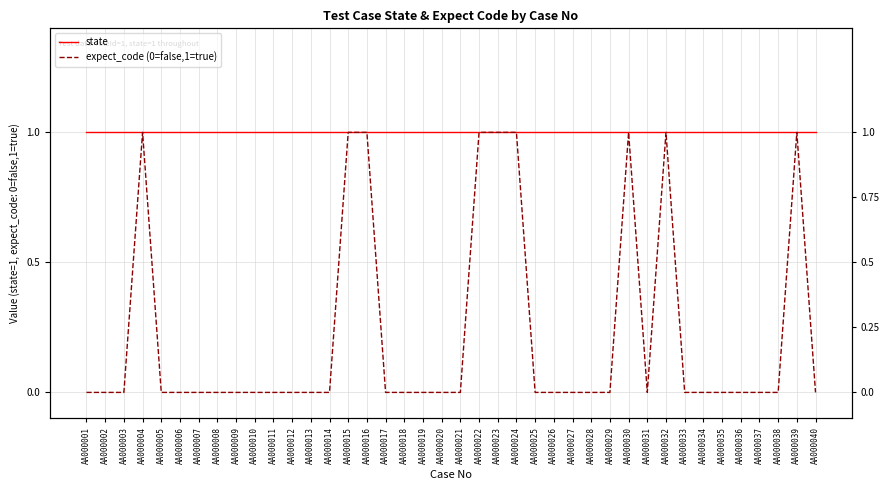

What is the maximum value for expect_code (0=false,1=true)?

1